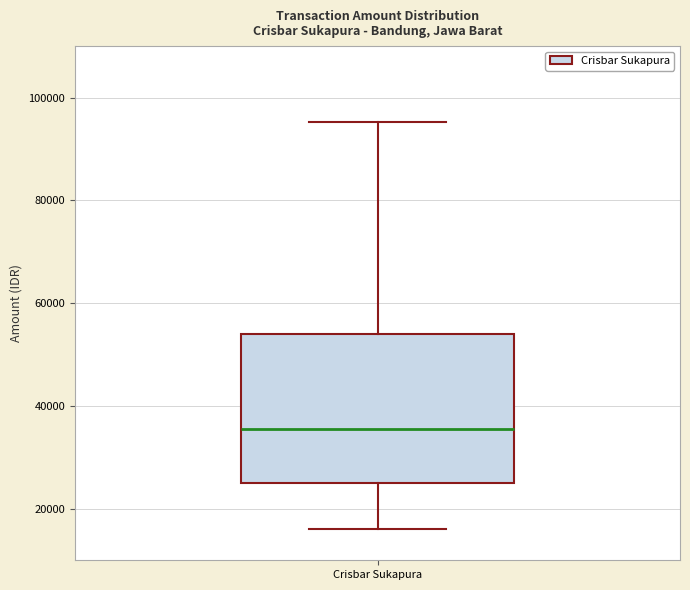

Where does the median line of the box for Crisbar Sukapura sit on the y-axis? The values are not printed on the chart, so give them approximately, as read against the axis.

36000